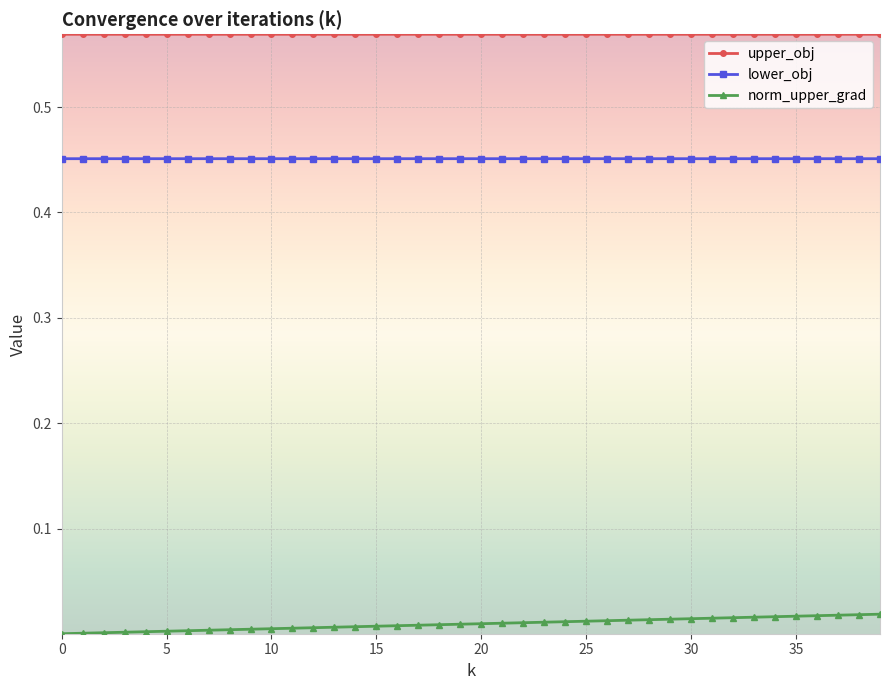

Does the chart display data point markers on the line(s)?

Yes